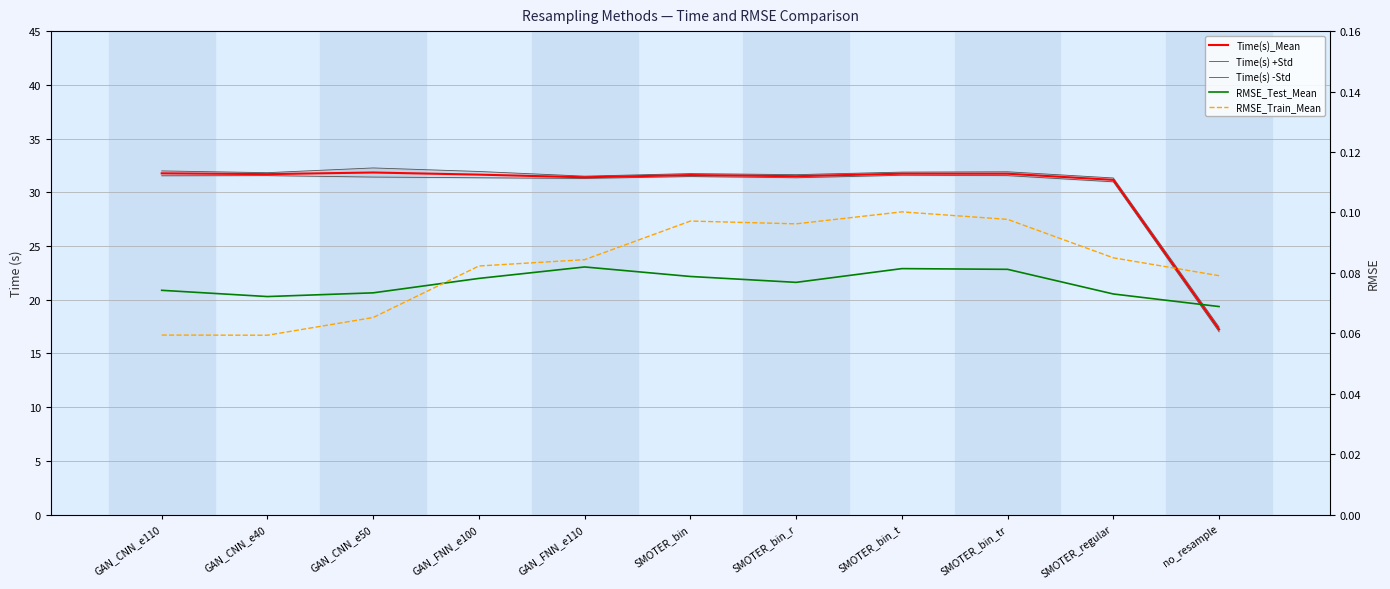

Rank the series by their maximum value, from lowest to highest.

RMSE_Test_Mean, RMSE_Train_Mean, Time(s) -Std, Time(s)_Mean, Time(s) +Std